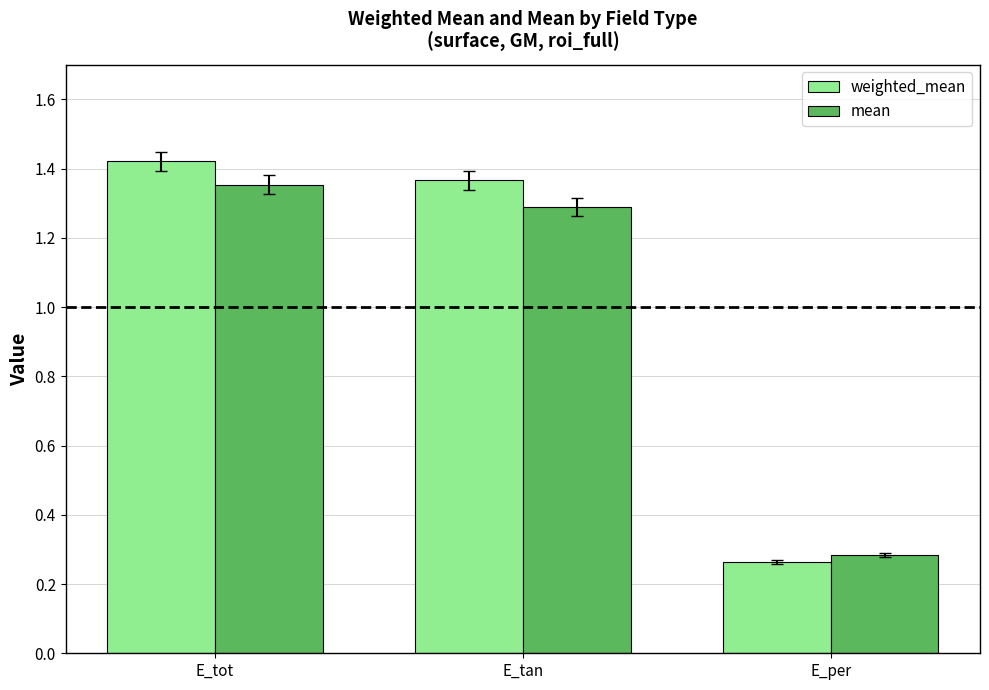

Where is mean nearest to the value 0?

E_per